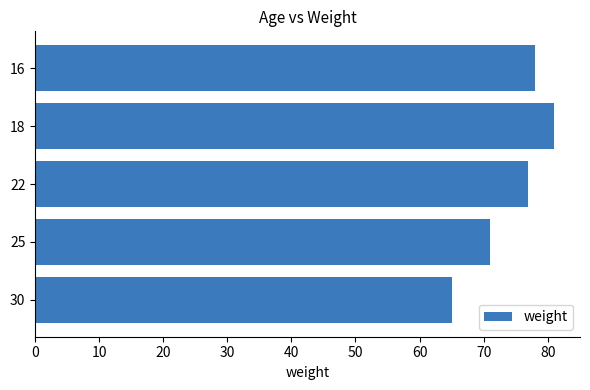

How many bars are there in total?

5